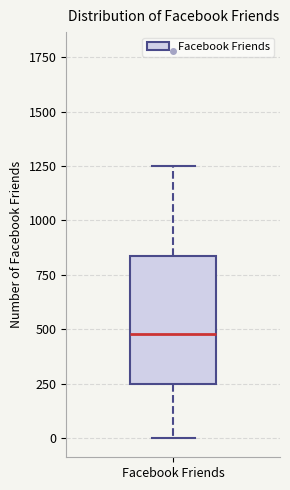

Read this box plot against the y-axis: the position of the median line, the range covered by the box, and the ends of both whiskers. The values are not printed on the chart, so give them approximately, as read against the axis.

median 500, box 250 to 850, whiskers 0 to 1250